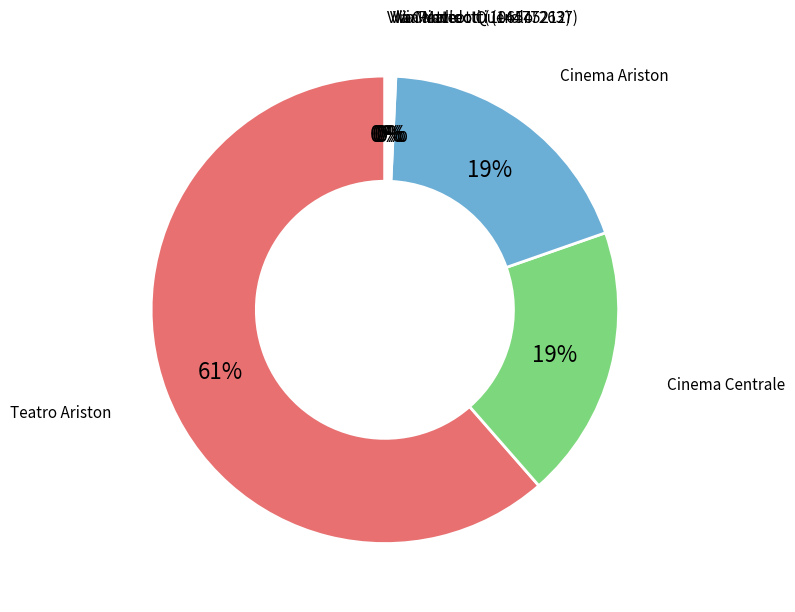

Does any single category account for the majority?

Yes